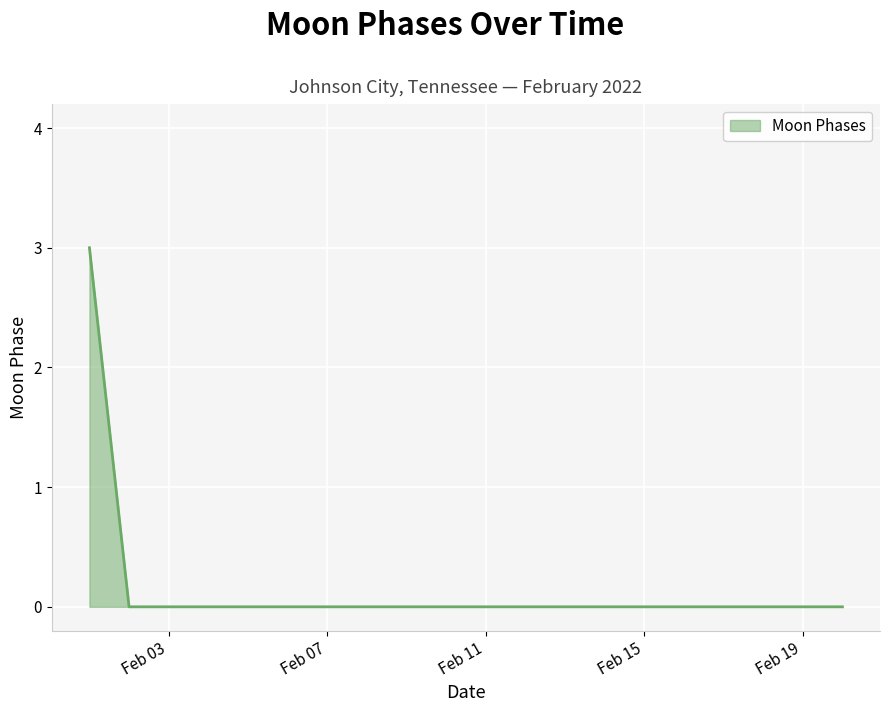

What is the greatest value displayed?

3